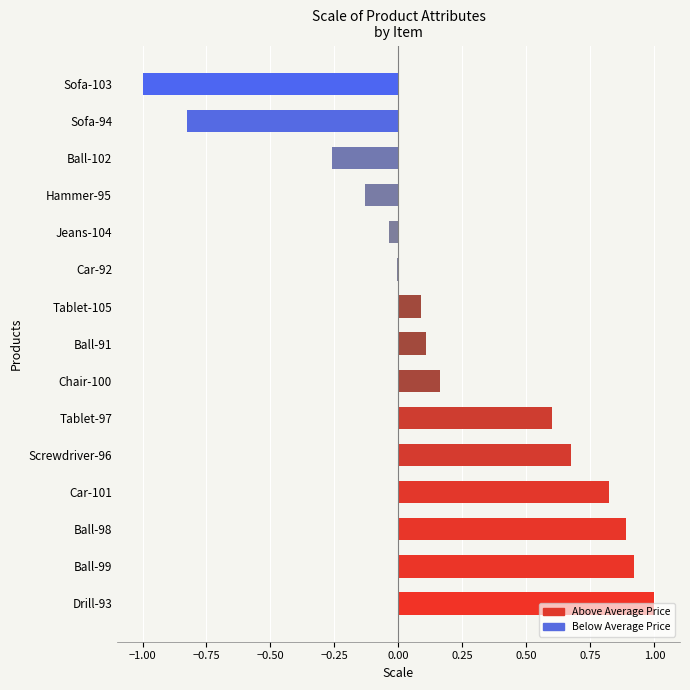

The value at Tablet-105 is 0.2. True or false?

False